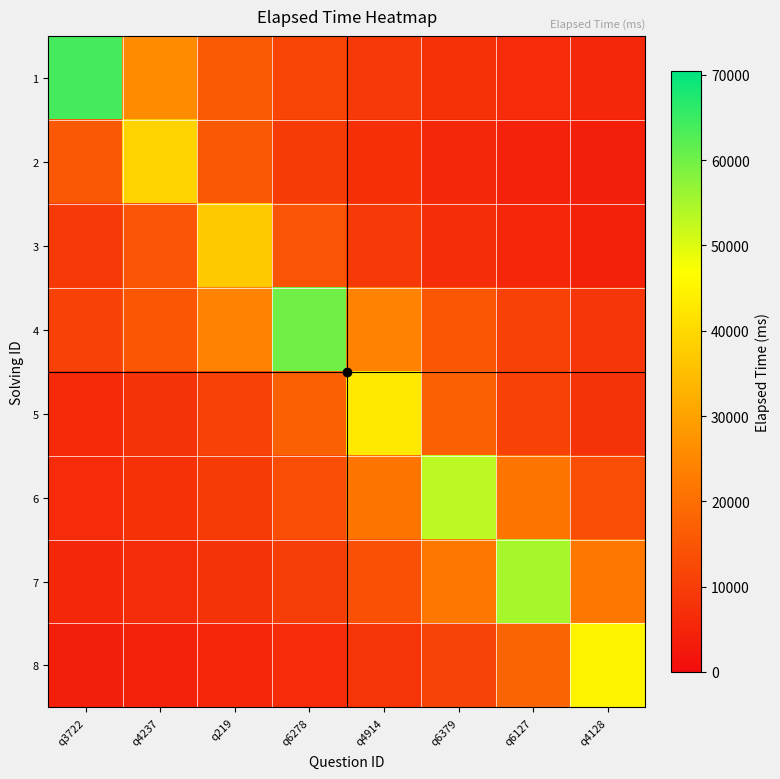

How many distinct data groups are displayed?

8